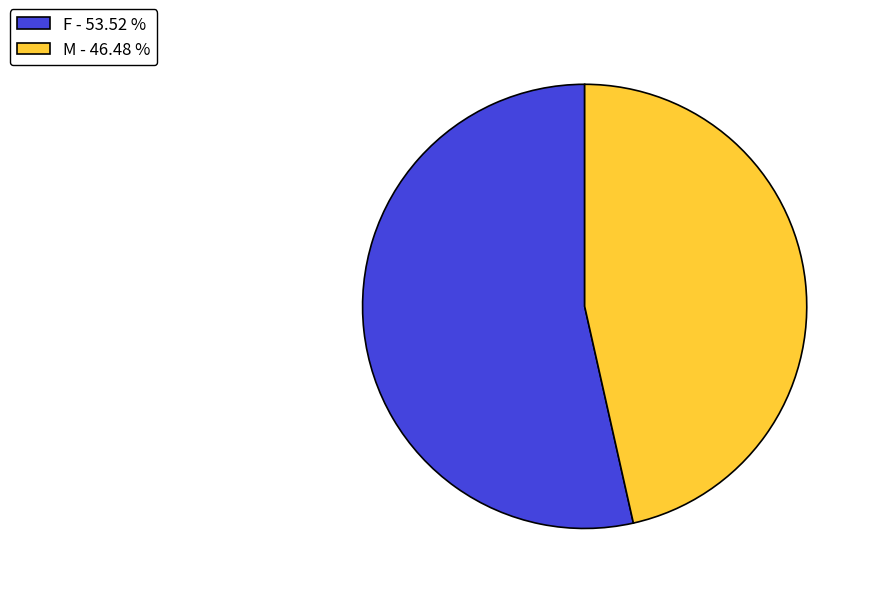

Combined, do F - 53.52 % and M - 46.48 % account for over 50%?

Yes